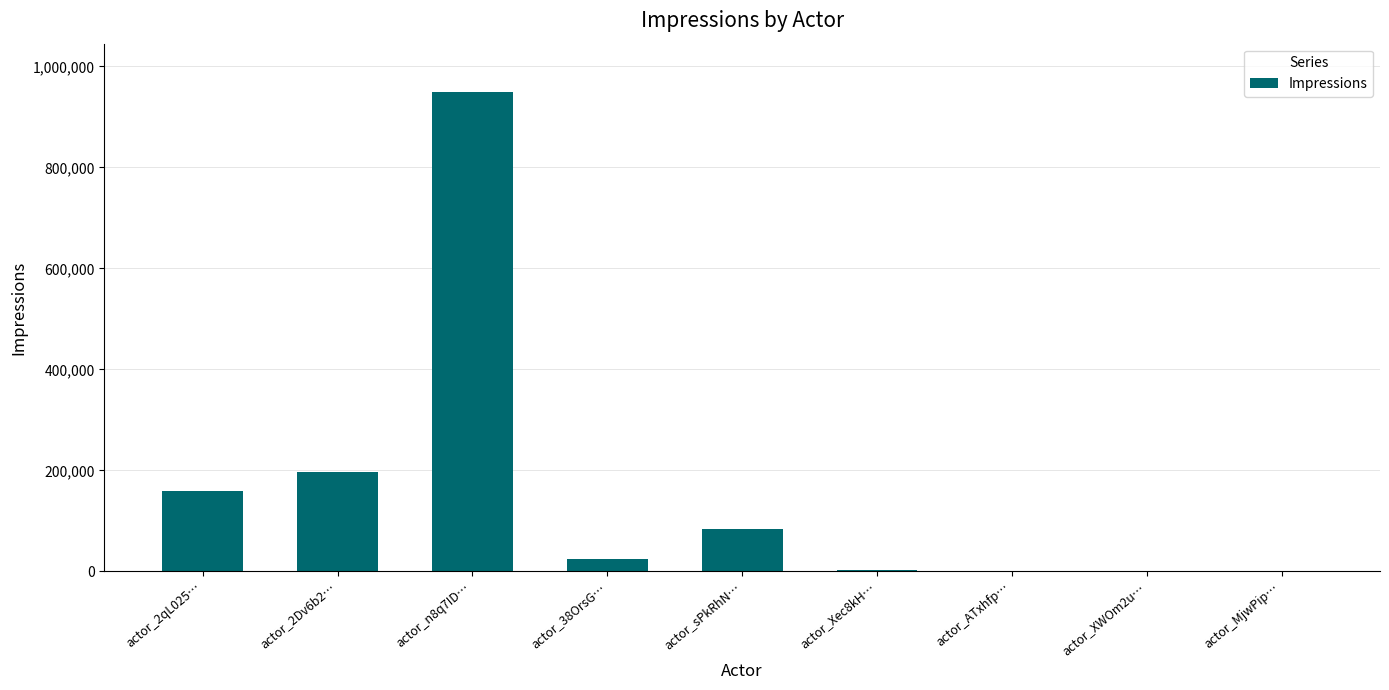

Which has a higher value, actor_2Dv6b2… or actor_2qL025…?

actor_2Dv6b2…